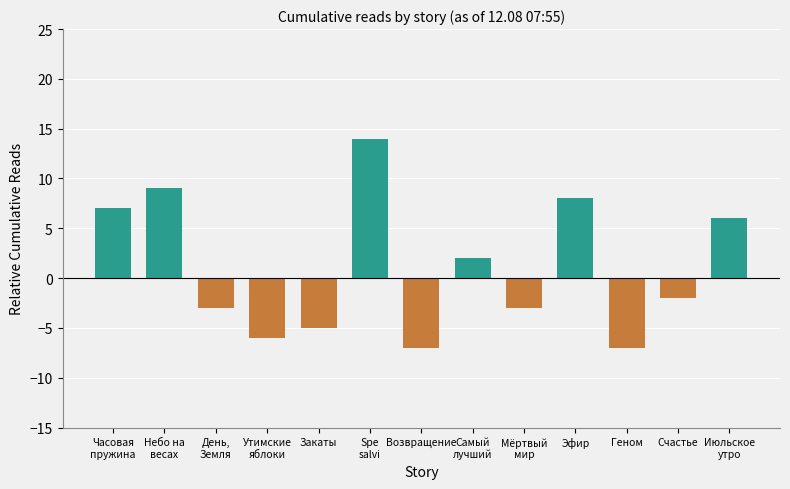

What is the value of the 3rd bar from the left?

-3